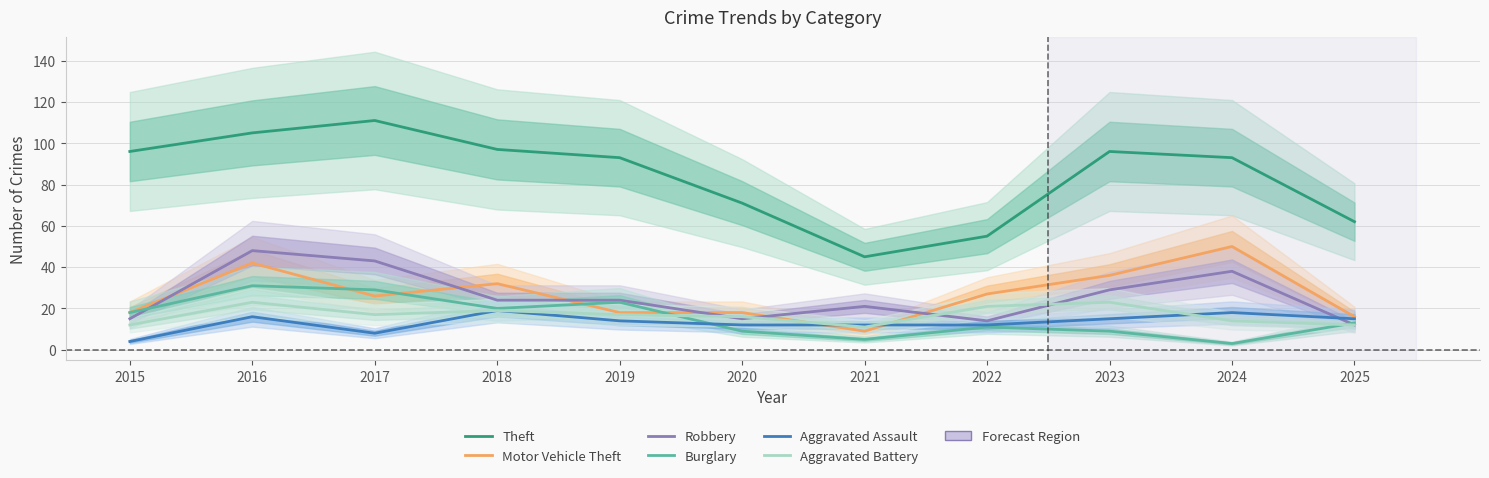

How many lines are shown in the chart?

6